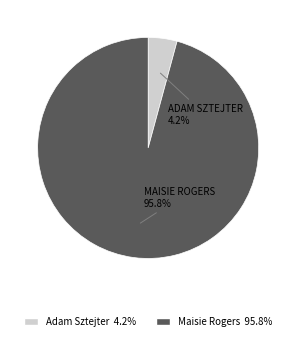

Which slice is the smallest?

Adam Sztejter